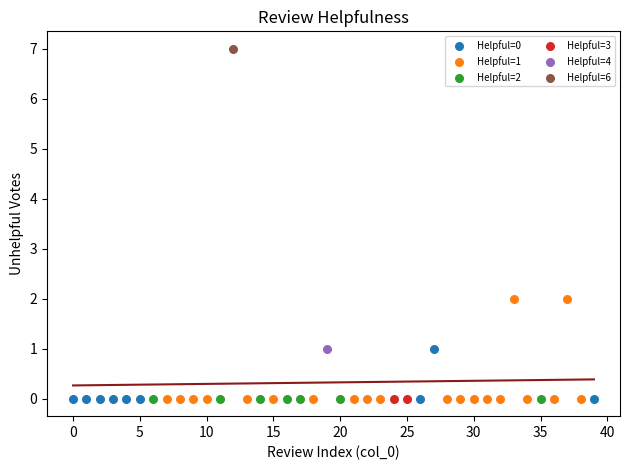

What are all the series names shown in the legend?

Helpful=0, Helpful=1, Helpful=2, Helpful=3, Helpful=4, Helpful=6